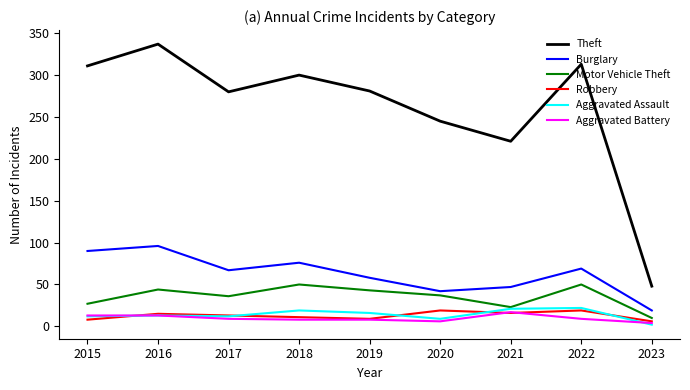

What is the lowest value of the Robbery series?

6